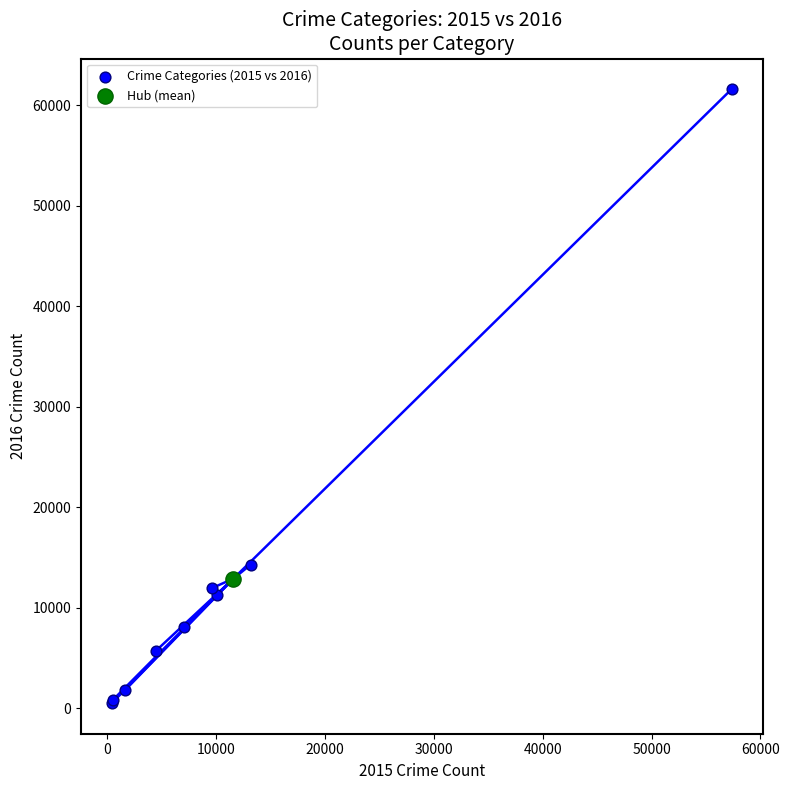

What are all the series names shown in the legend?

Crime Categories (2015 vs 2016), Hub (mean)